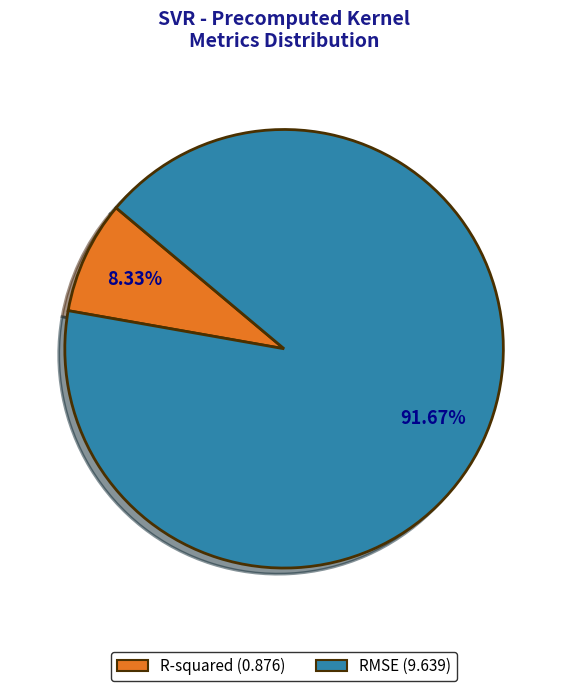

How many segments does this pie chart have?

2